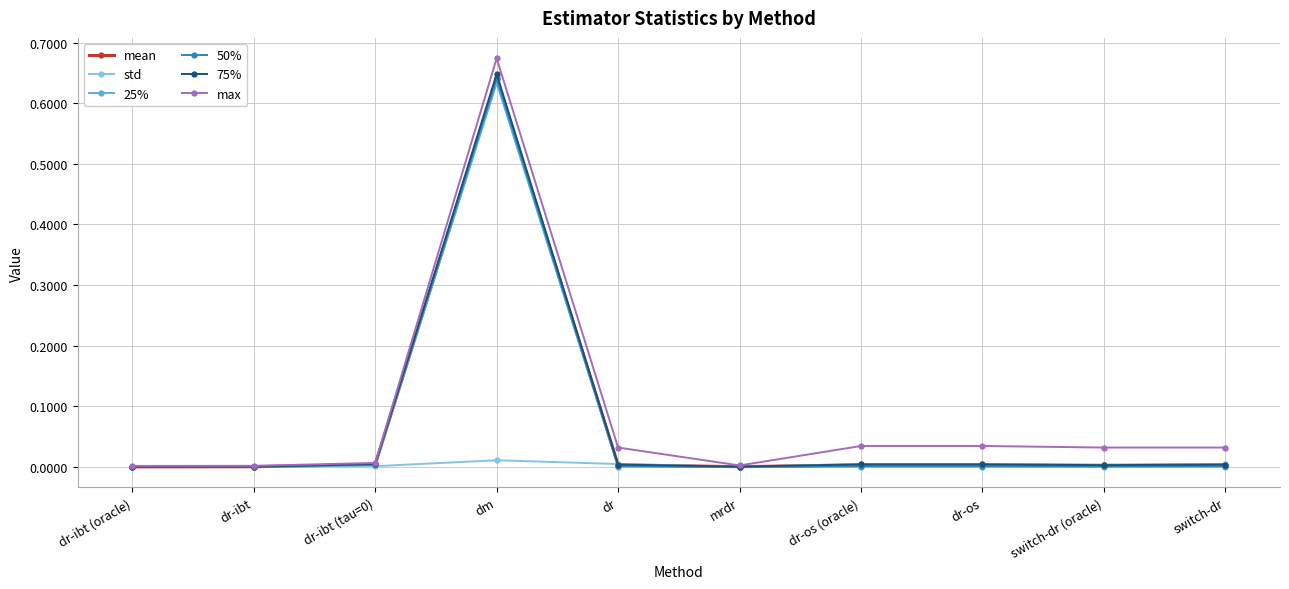

Which series ends up on top after the final intersection of 25% and std?

std